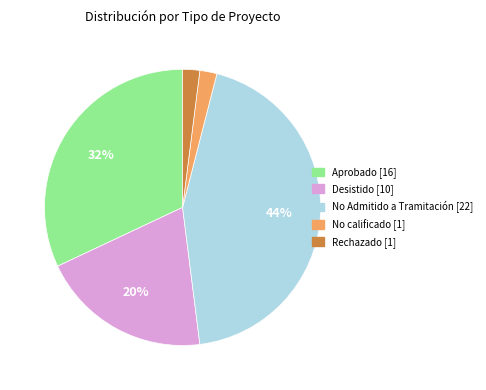

The Rechazado [1] slice represents 2% of the pie. True or false?

True